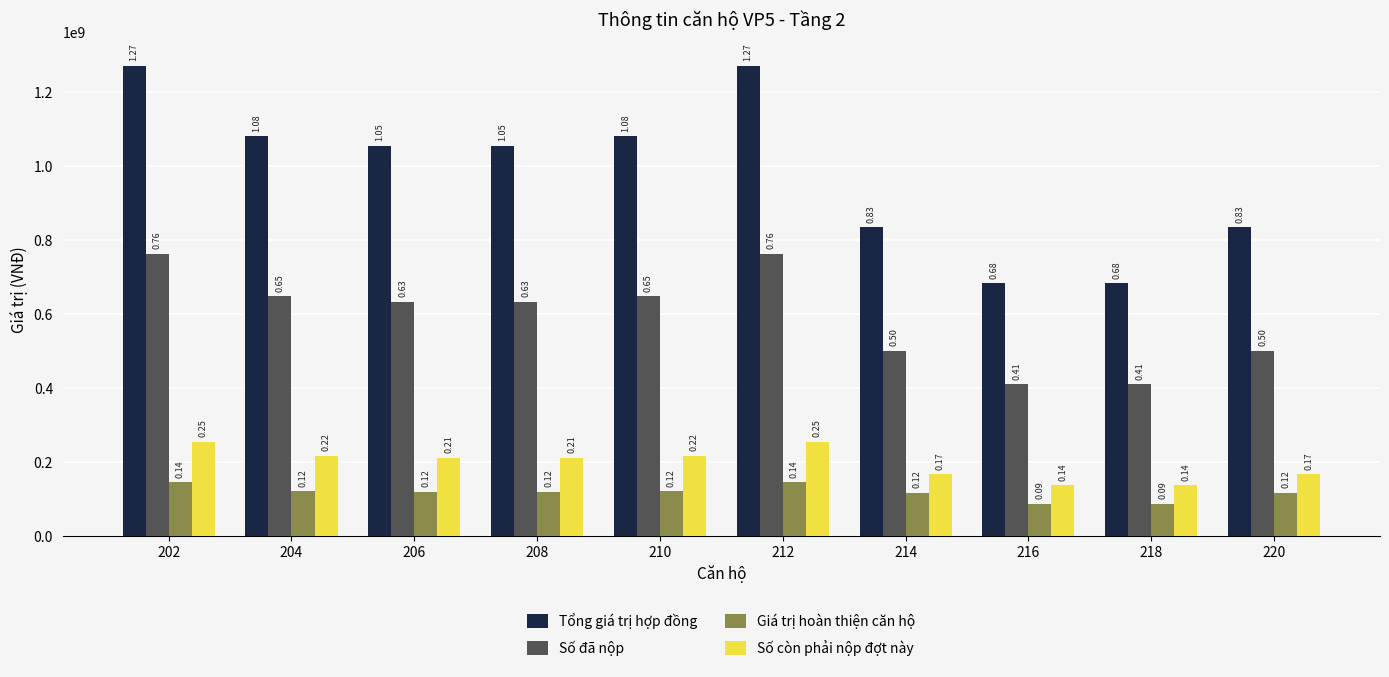

What are all the series names shown in the legend?

Tổng giá trị hợp đồng, Số đã nộp, Giá trị hoàn thiện căn hộ, Số còn phải nộp đợt này